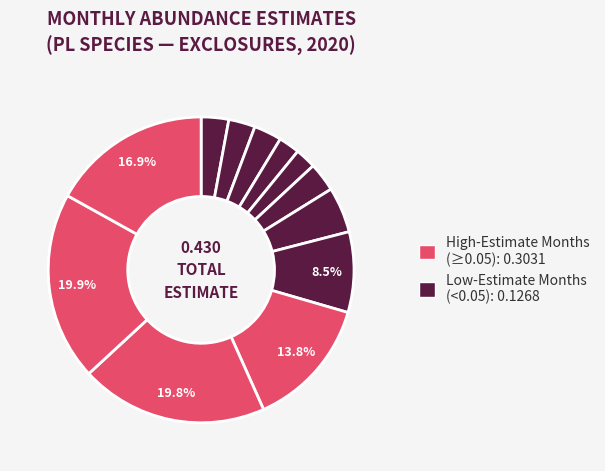

How many segments does this pie chart have?

12